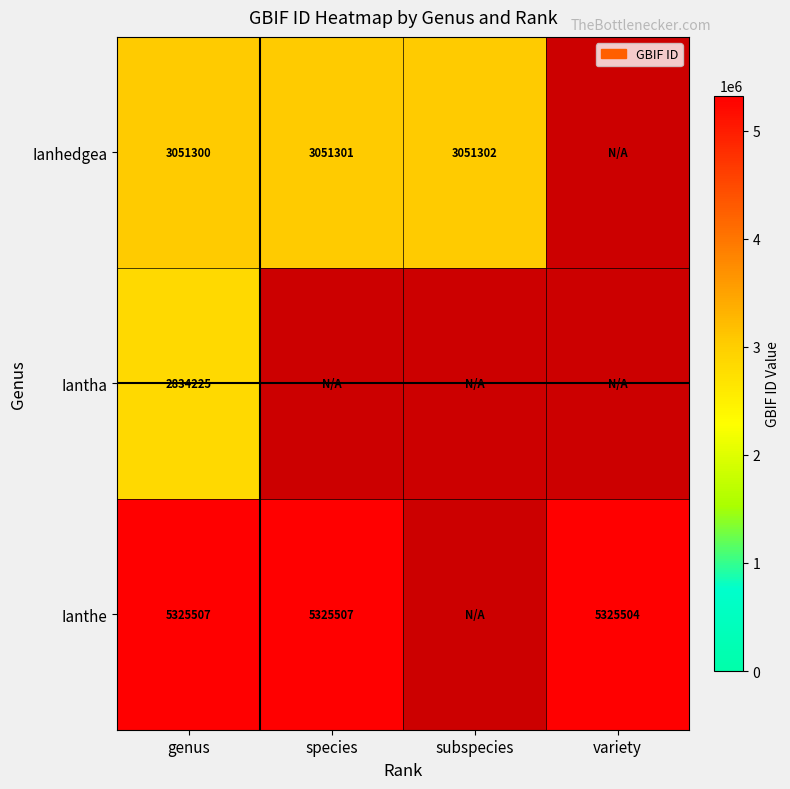

At which category is the sum across all series the highest?

genus